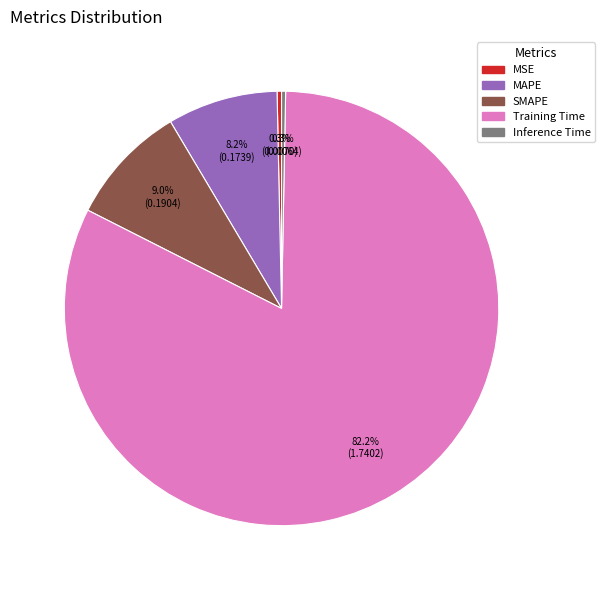

Which slice represents more than half of the pie?

Training Time